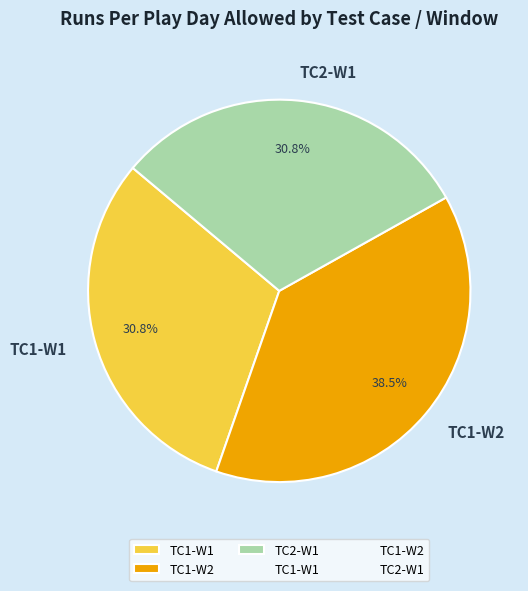

What is the largest slice in the pie chart?

TC1-W2